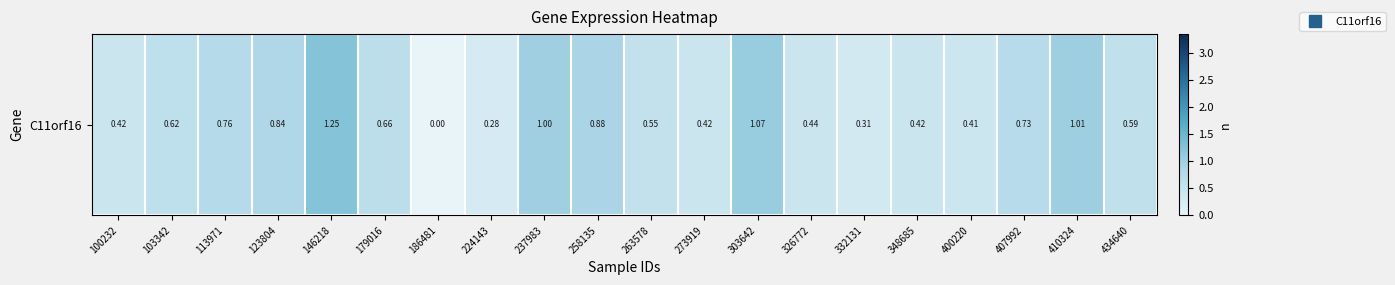

True or false: the data shows 2.0 at 146218.

False